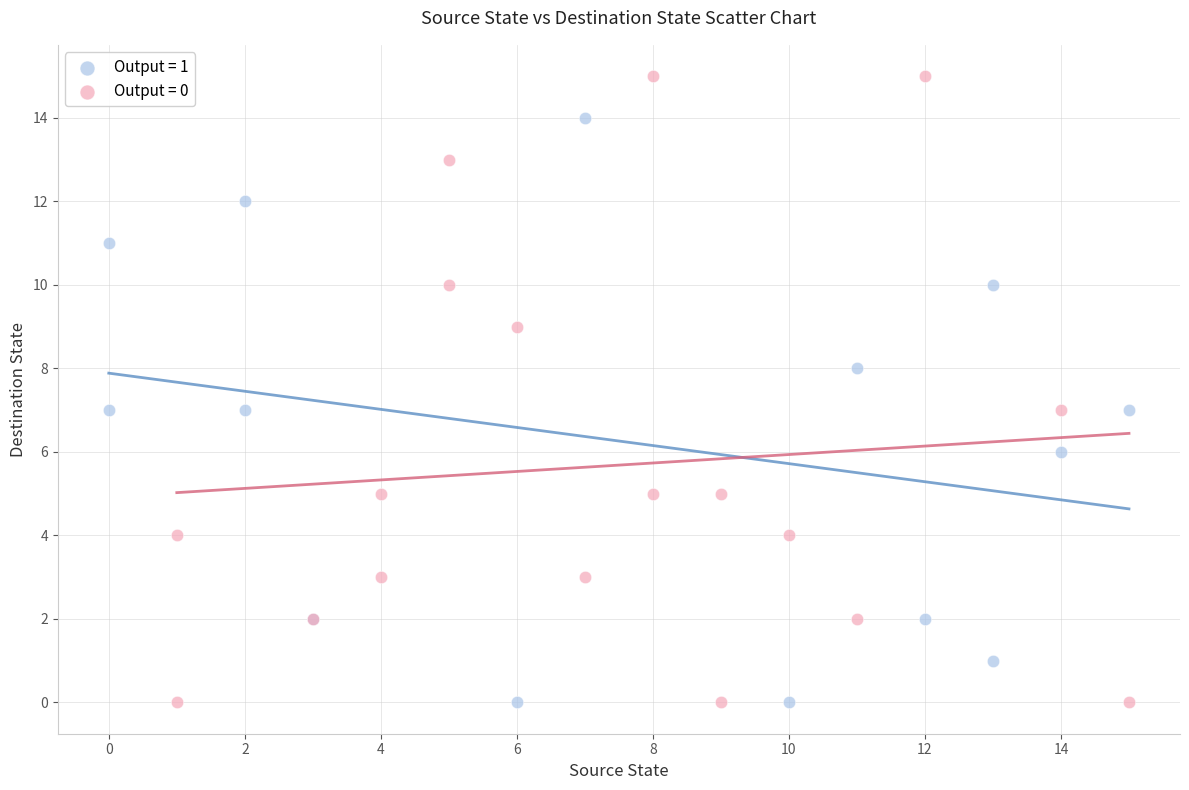

Which series contains the highest Y value?

Output = 0